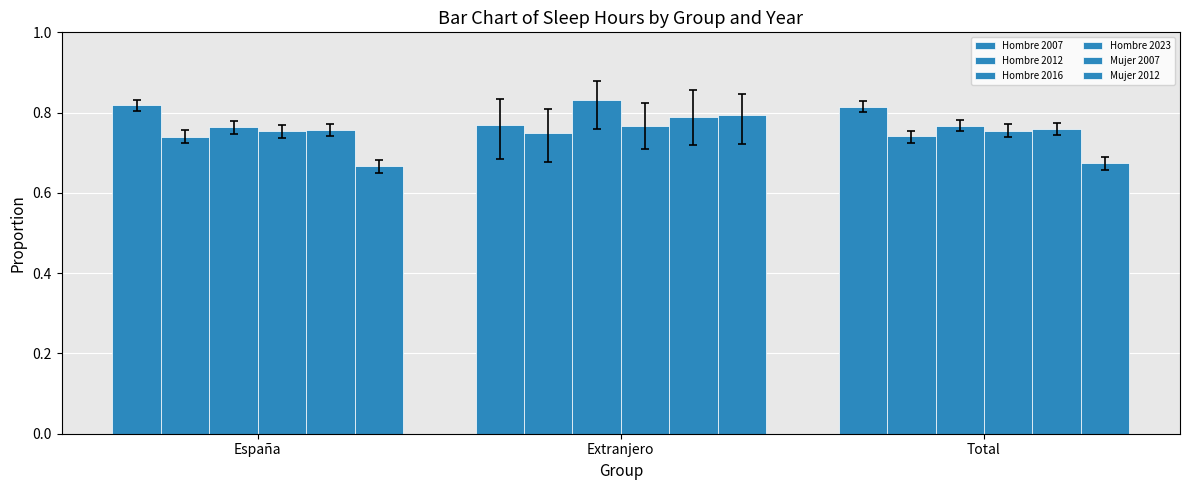

At how many categories does at least one series exceed 0?

3